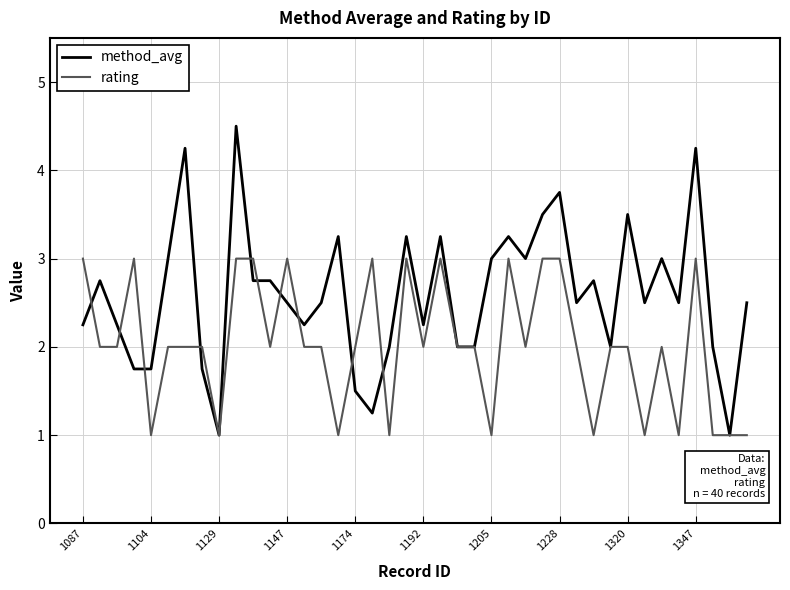

Which series has the widest spread of values?

method_avg